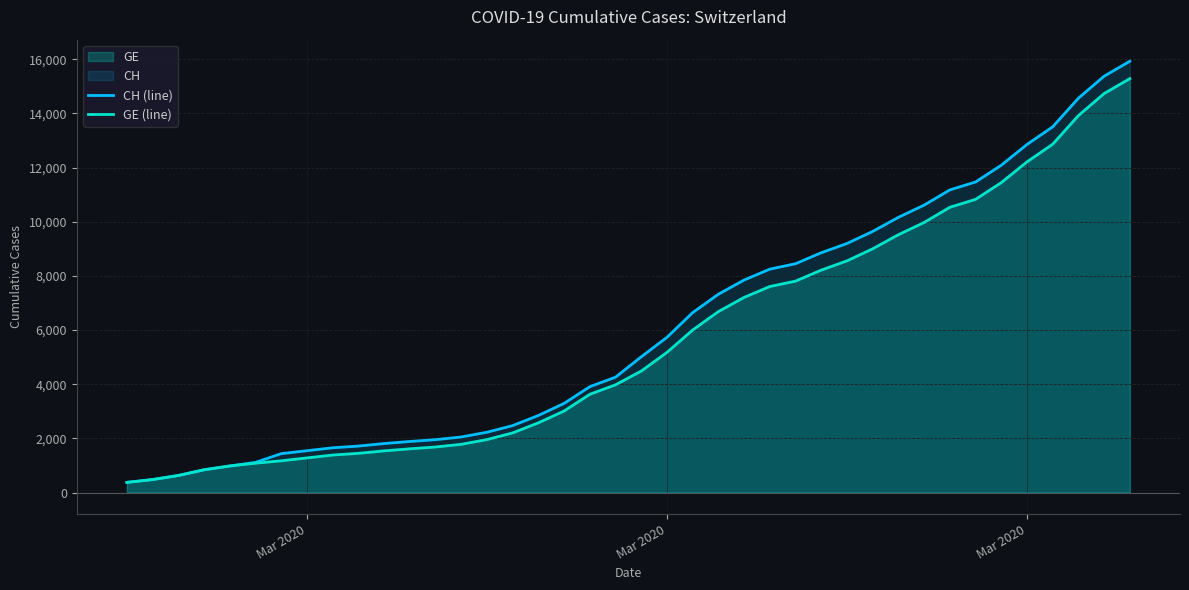

What is the highest value of the CH (line) series?

15926